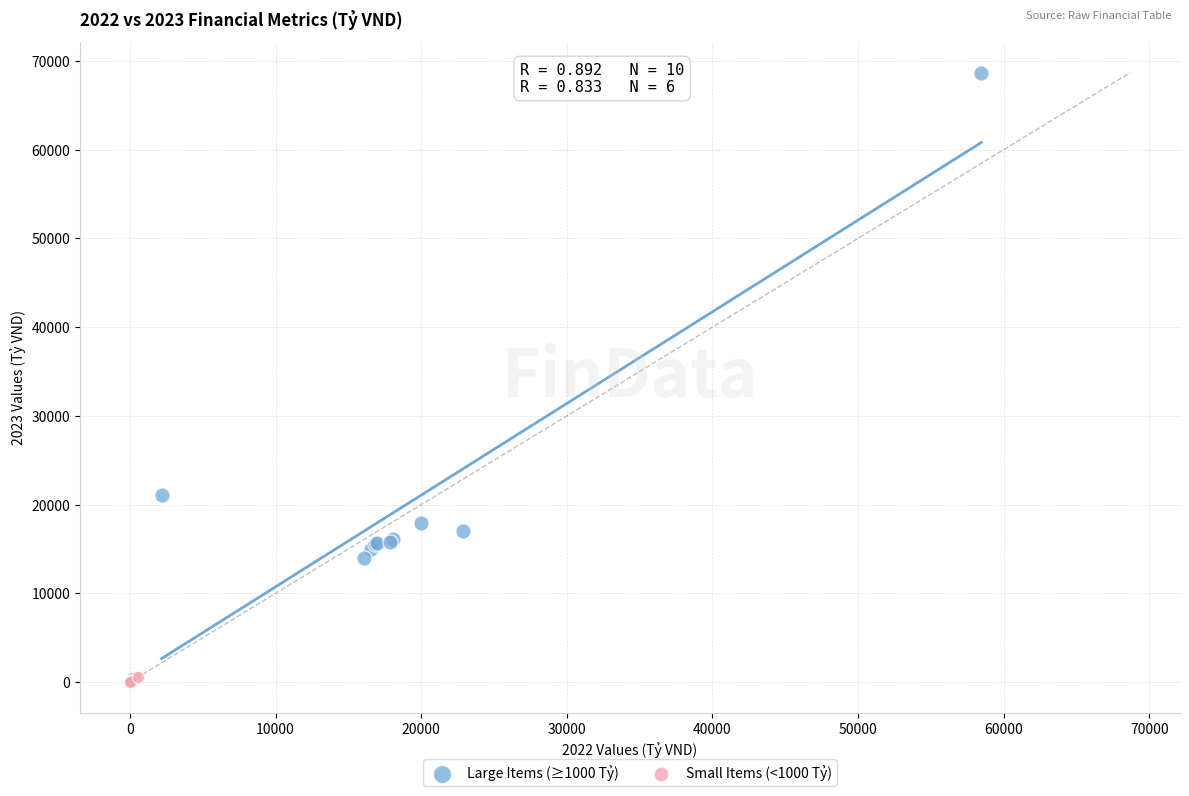

Which series reaches the minimum Y coordinate?

Small Items (<1000 Tỷ)